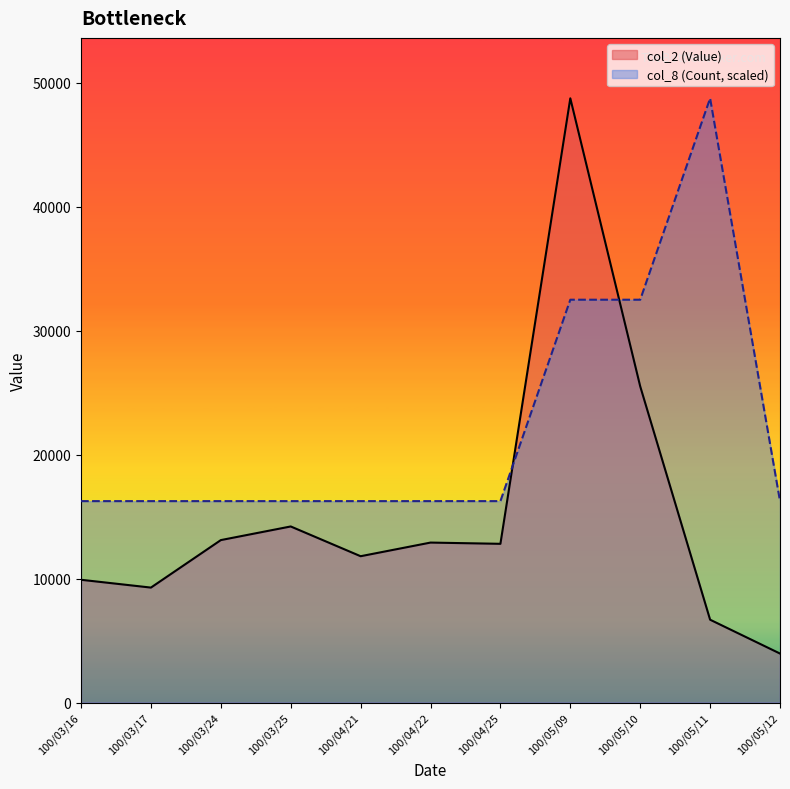

True or false: col_2 (Value) and col_8 (Count) cross at least once.

True